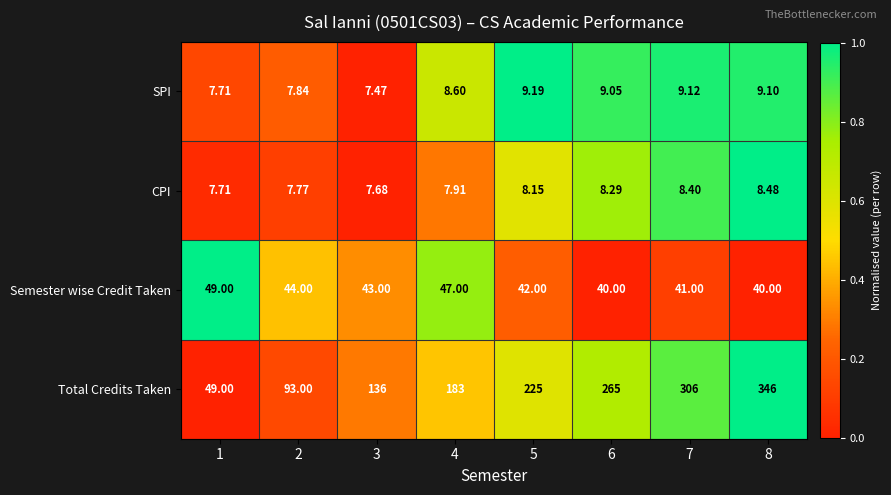

Is the value of SPI at 8 greater than the value of Semester wise Credit Taken at 2?

No